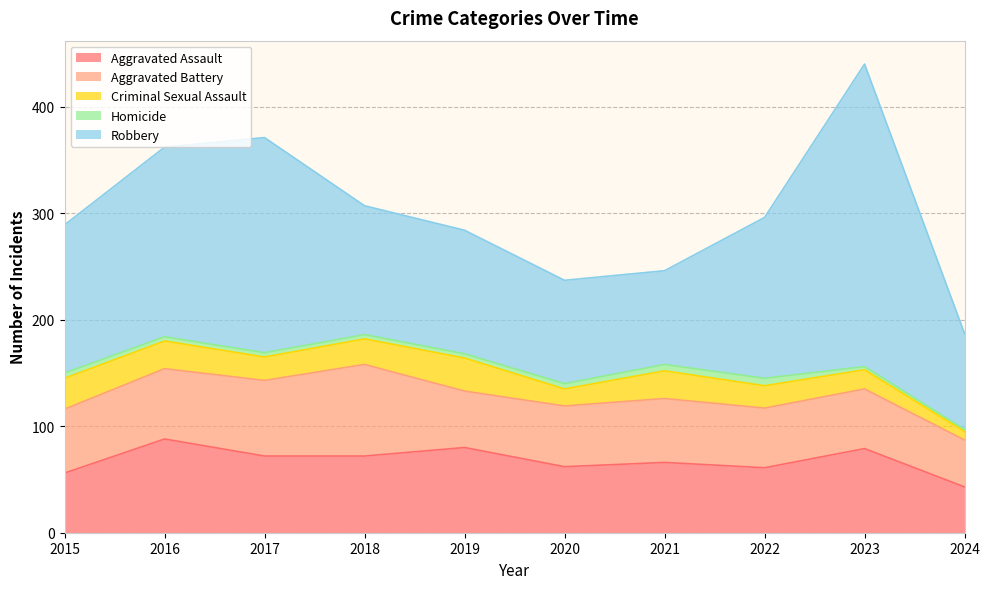

At 2016, list the series in order from largest to smallest.

Robbery, Aggravated Assault, Aggravated Battery, Criminal Sexual Assault, Homicide